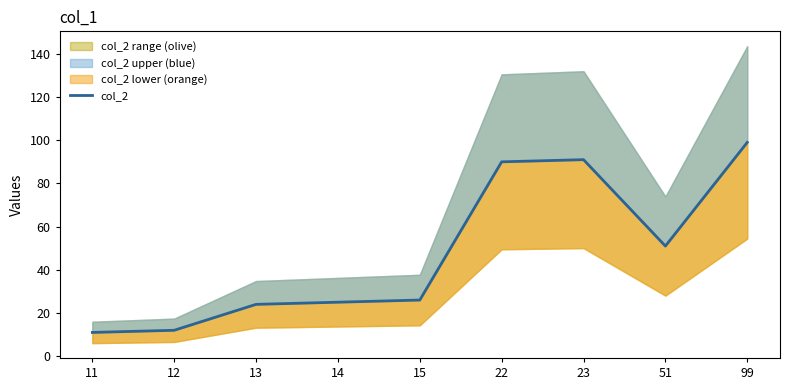

True or false: the data shows 17 at 12.

False